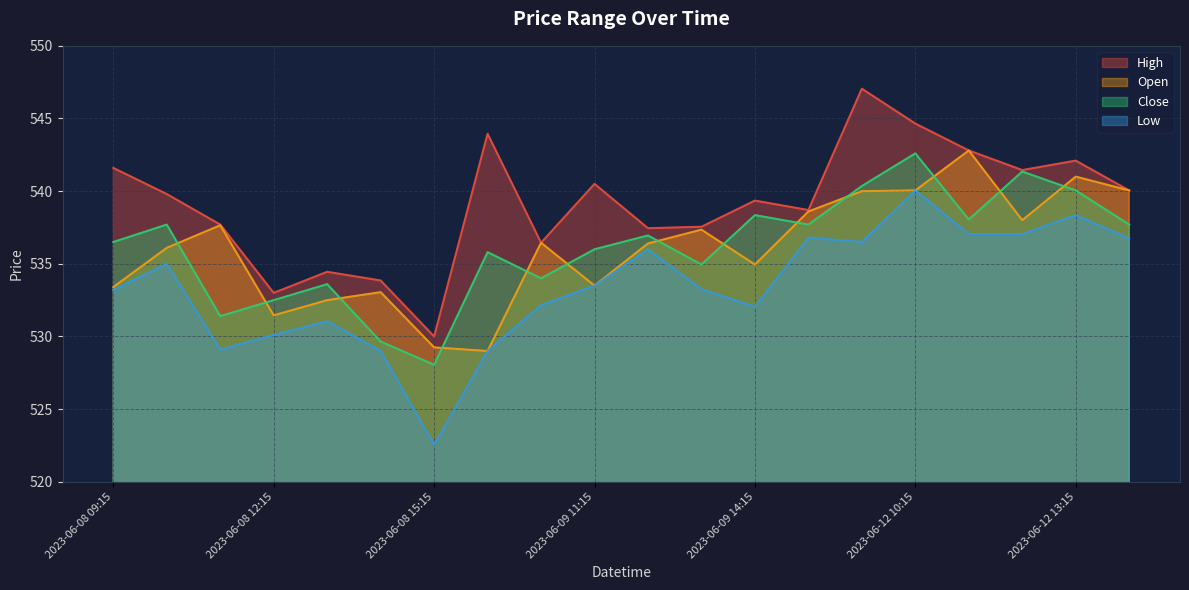

What is the label of the 14th point from the left?

2023-06-09 15:15